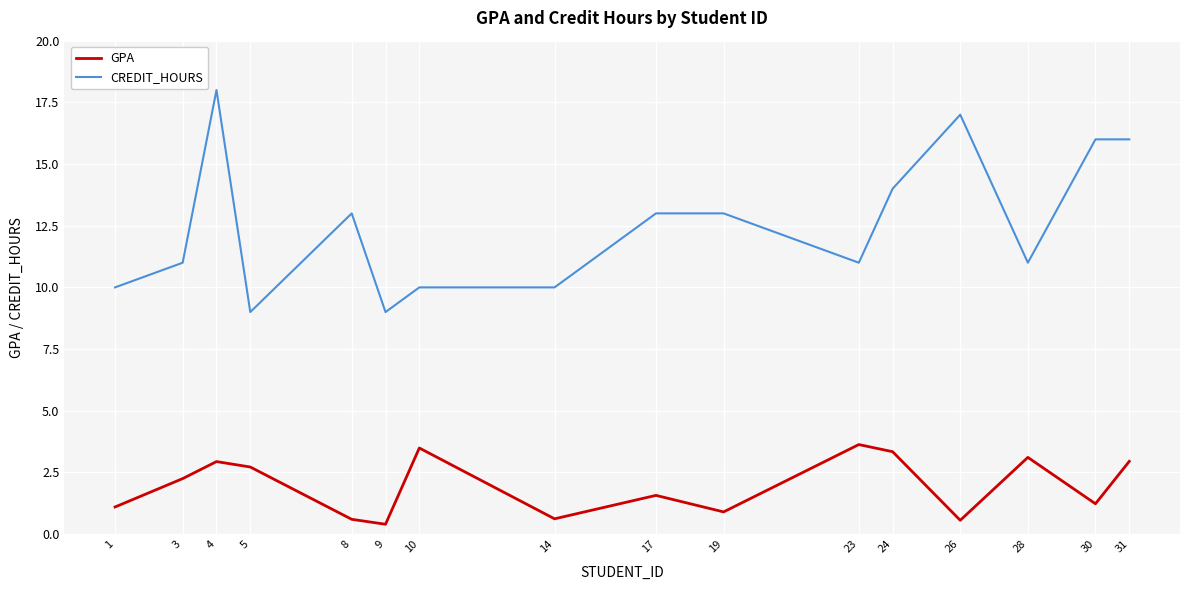

What is the total value across all series at 26?

17.6